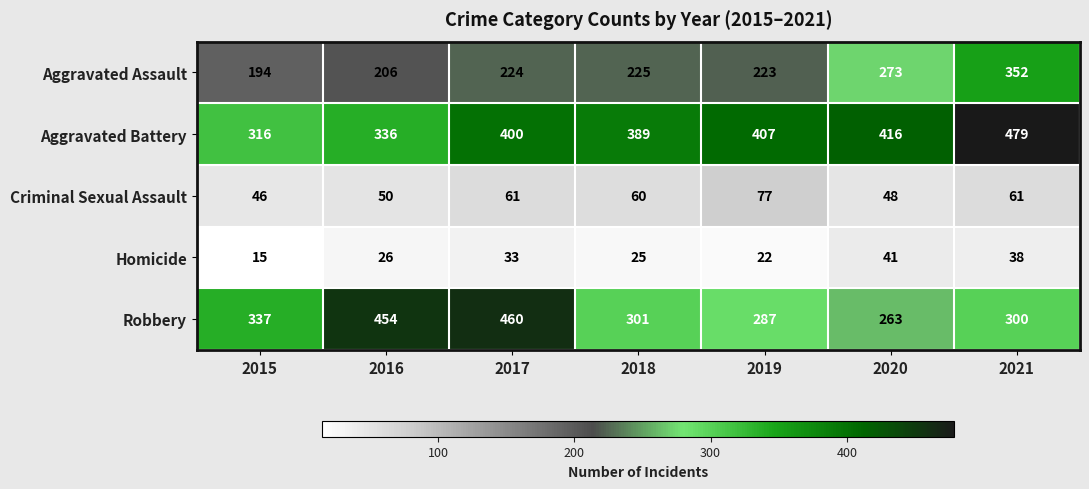

What is the average value of the Aggravated Assault series?

242